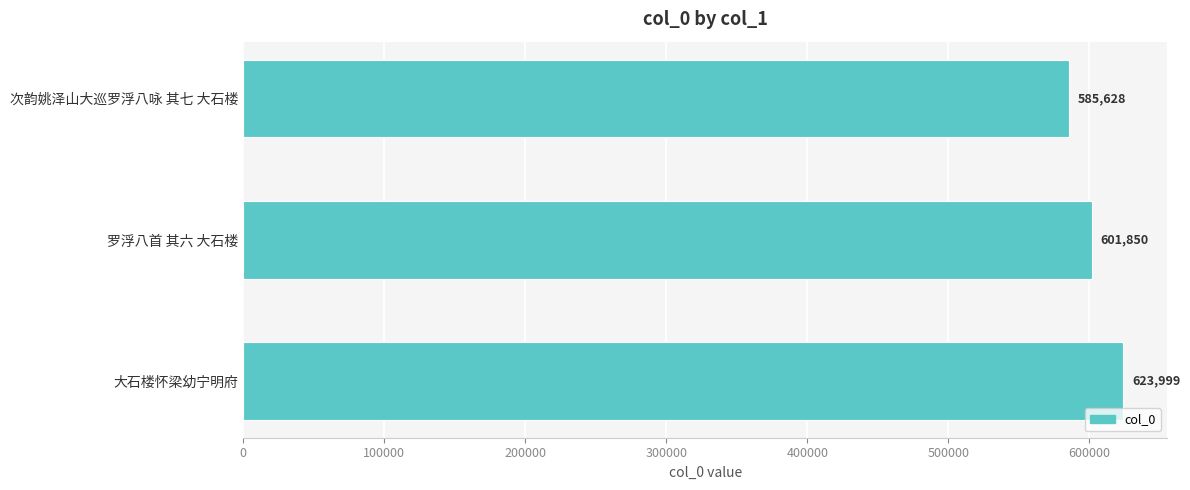

What is the greatest value displayed?

623999